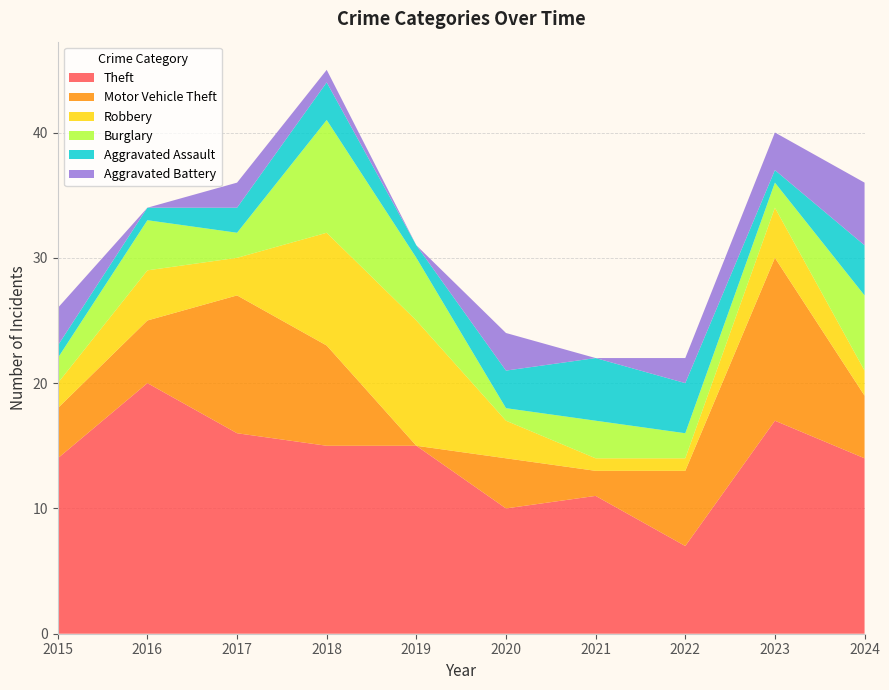

Reading left to right, what are all the values shown in this chart?

Theft: 2015=14	2016=20	2017=16	2018=15	2019=15	2020=10	2021=11	2022=7	2023=17	2024=14
Motor Vehicle Theft: 2015=4	2016=5	2017=11	2018=8	2019=0	2020=4	2021=2	2022=6	2023=13	2024=5
Robbery: 2015=2	2016=4	2017=3	2018=9	2019=10	2020=3	2021=1	2022=1	2023=4	2024=2
Burglary: 2015=2	2016=4	2017=2	2018=9	2019=5	2020=1	2021=3	2022=2	2023=2	2024=6
Aggravated Assault: 2015=1	2016=1	2017=2	2018=3	2019=1	2020=3	2021=5	2022=4	2023=1	2024=4
Aggravated Battery: 2015=3	2016=0	2017=2	2018=1	2019=0	2020=3	2021=0	2022=2	2023=3	2024=5